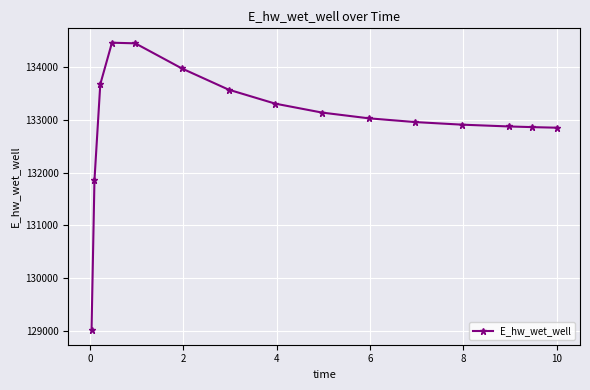

What is the value of the 12th point from the left?

132908.5